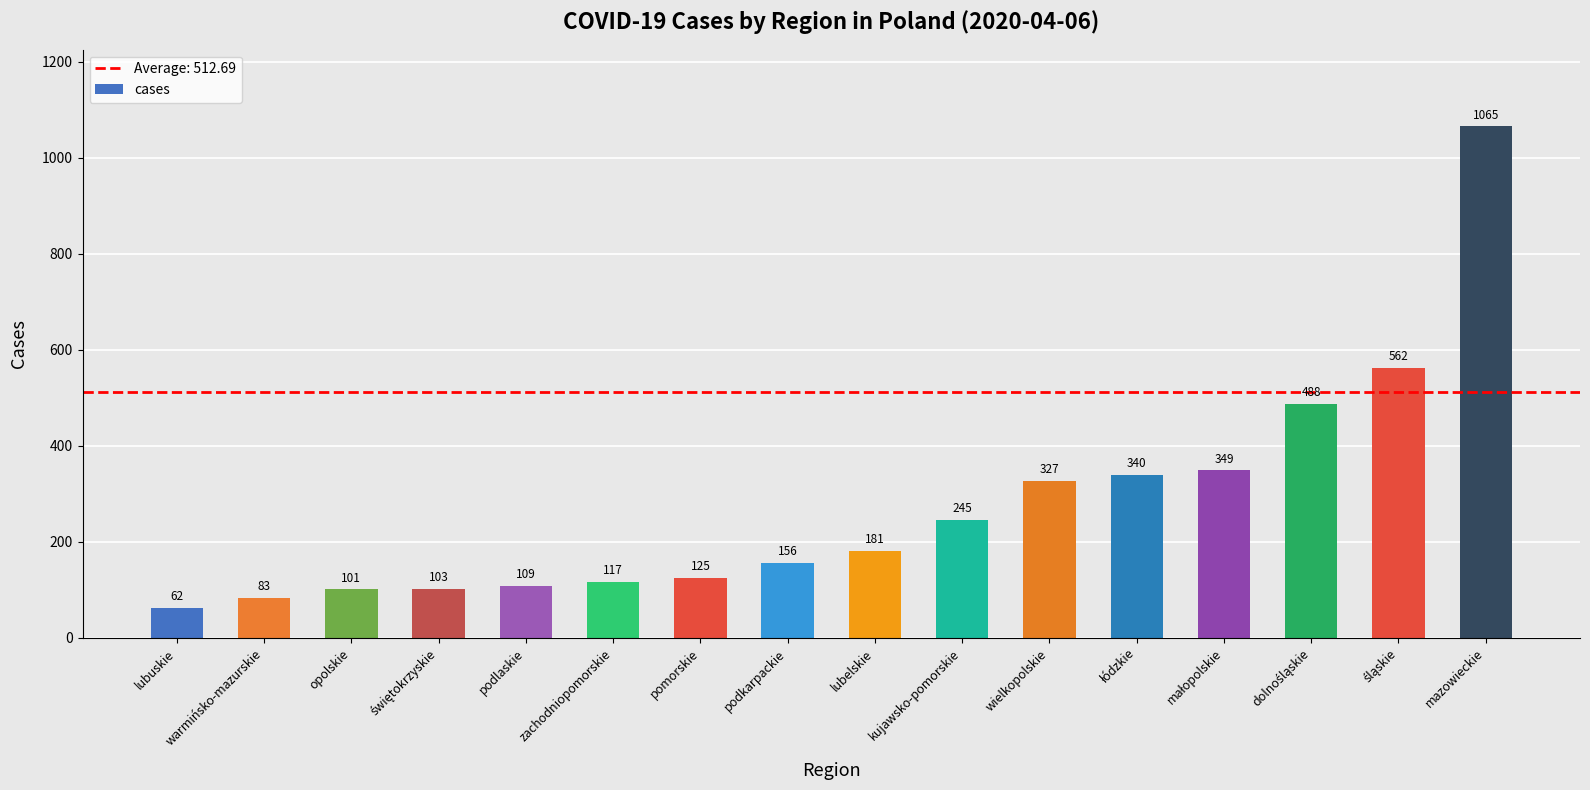

What is the ratio of the value at podkarpackie to the value at podlaskie?

1.4